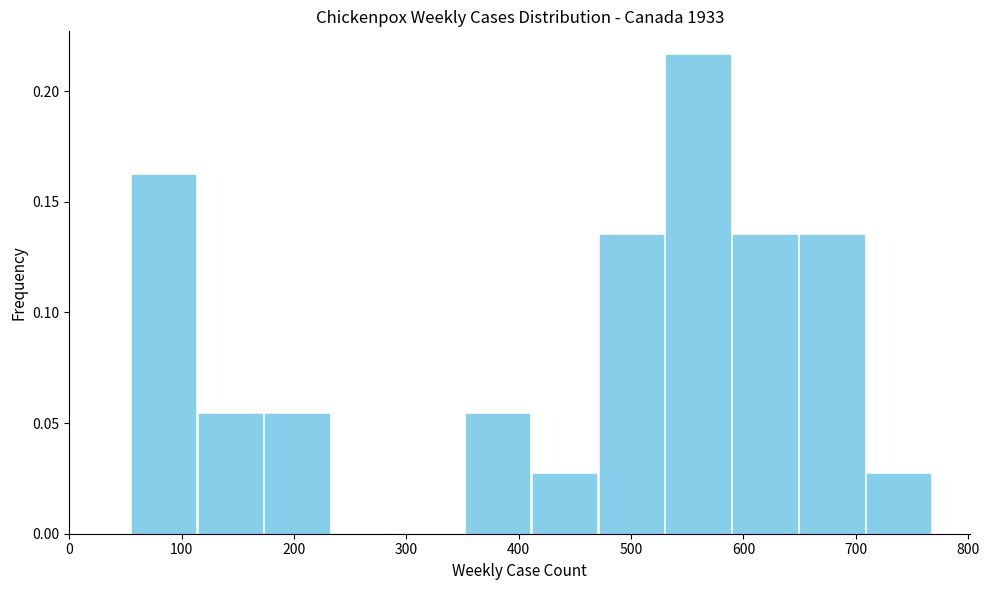

Over which range of the x-axis is the bar tallest?

530 to 590